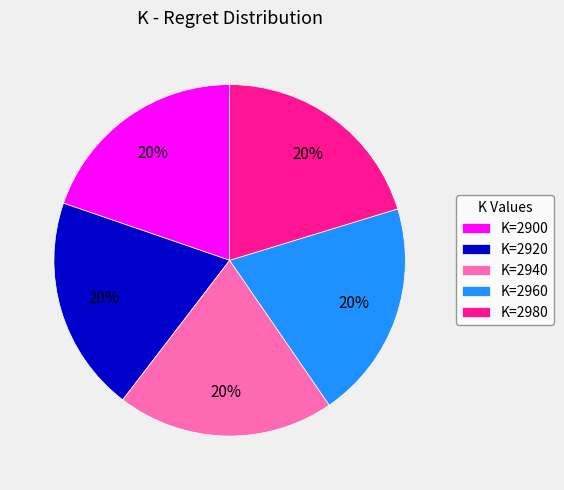

To the nearest percent, what percentage of the pie is K=2940?

20%